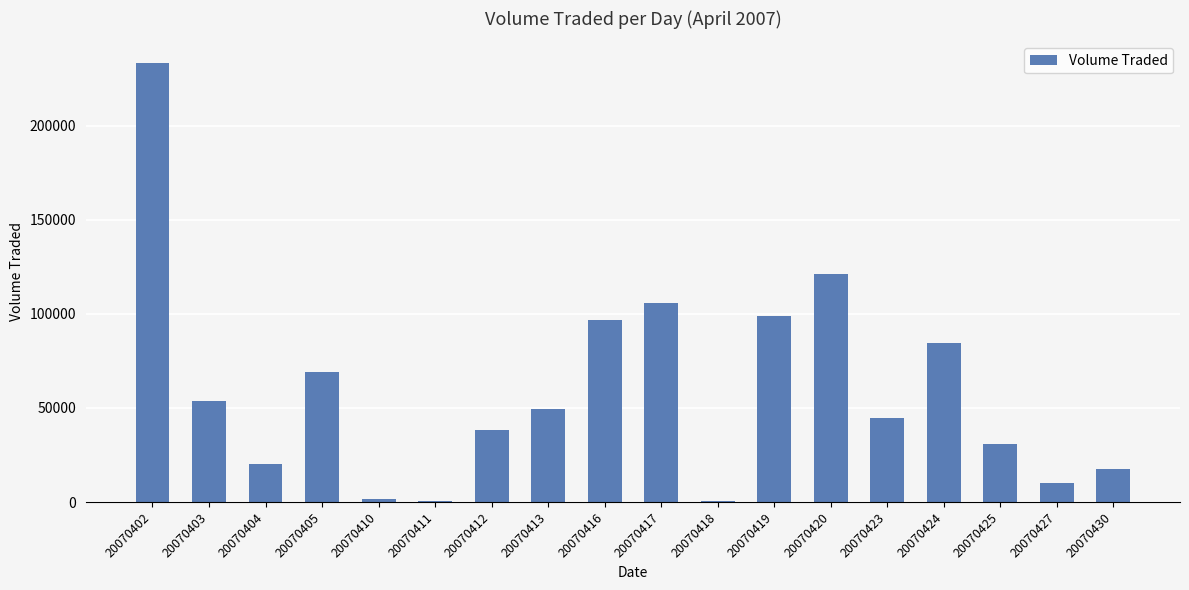

The value at 20070424 is 84300. True or false?

True